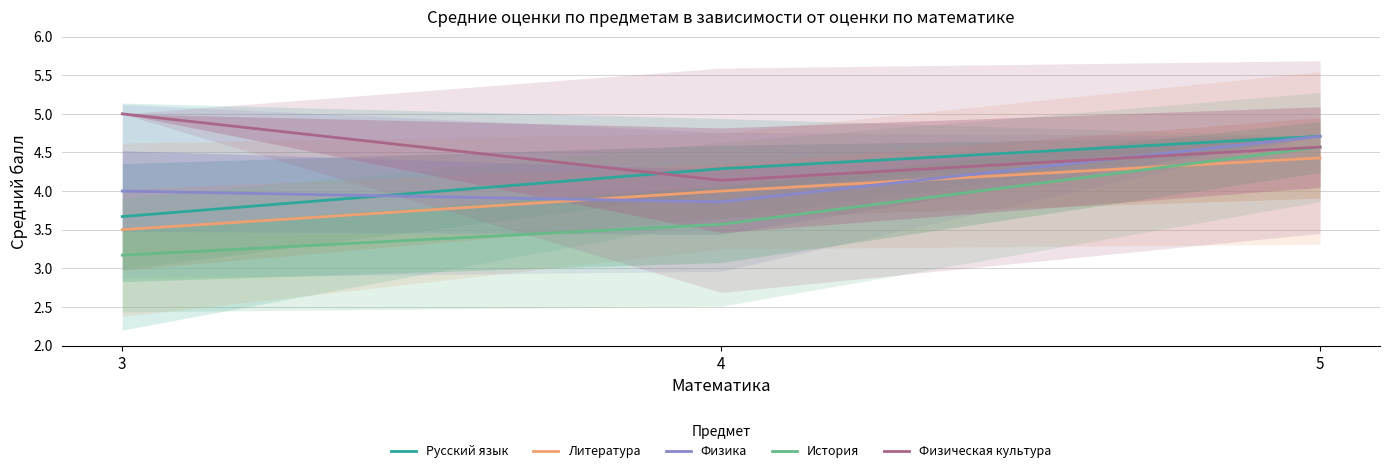

At 5, list the series in order from largest to smallest.

Русский язык, Физика, История, Физическая культура, Литература